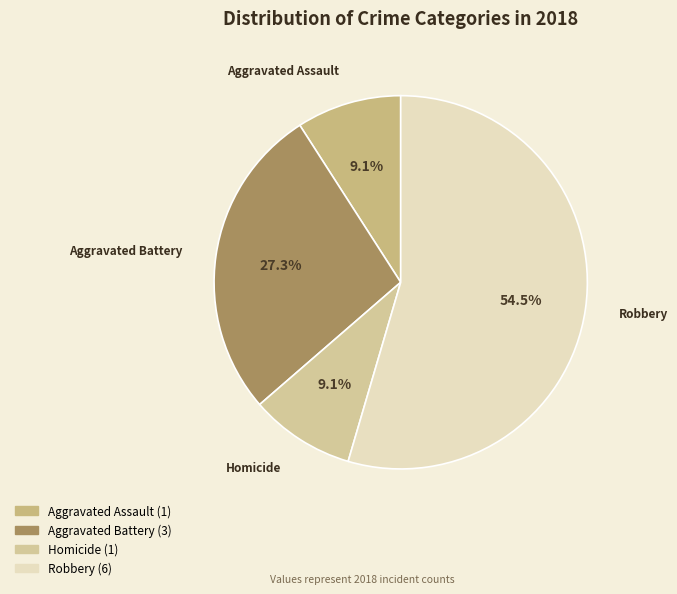

To the nearest percent, what is the difference between the largest and smallest slice percentages?

45%